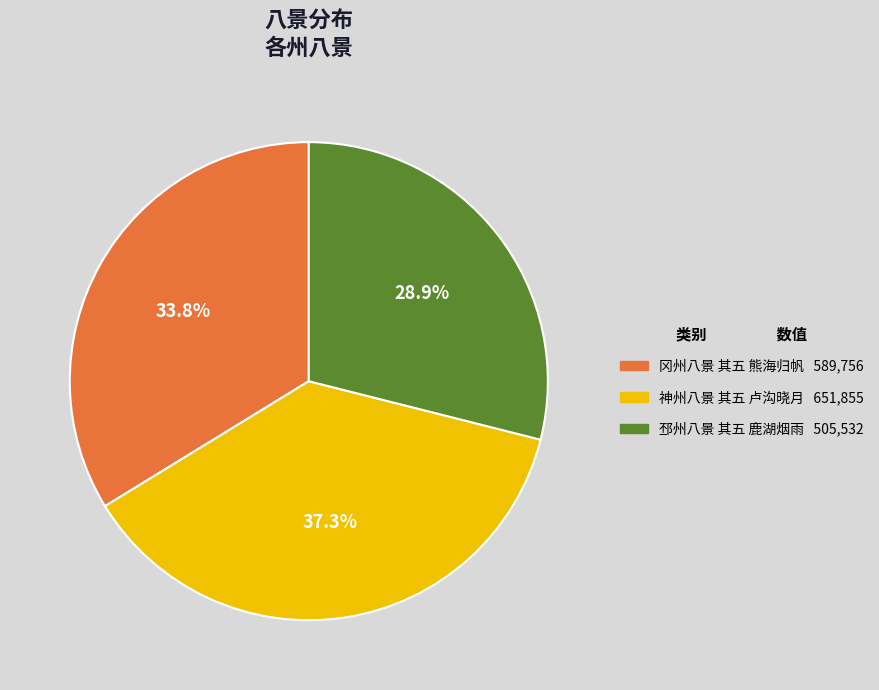

To the nearest percent, what percentage of the pie is 神州八景 其五 卢沟晓月?

37%